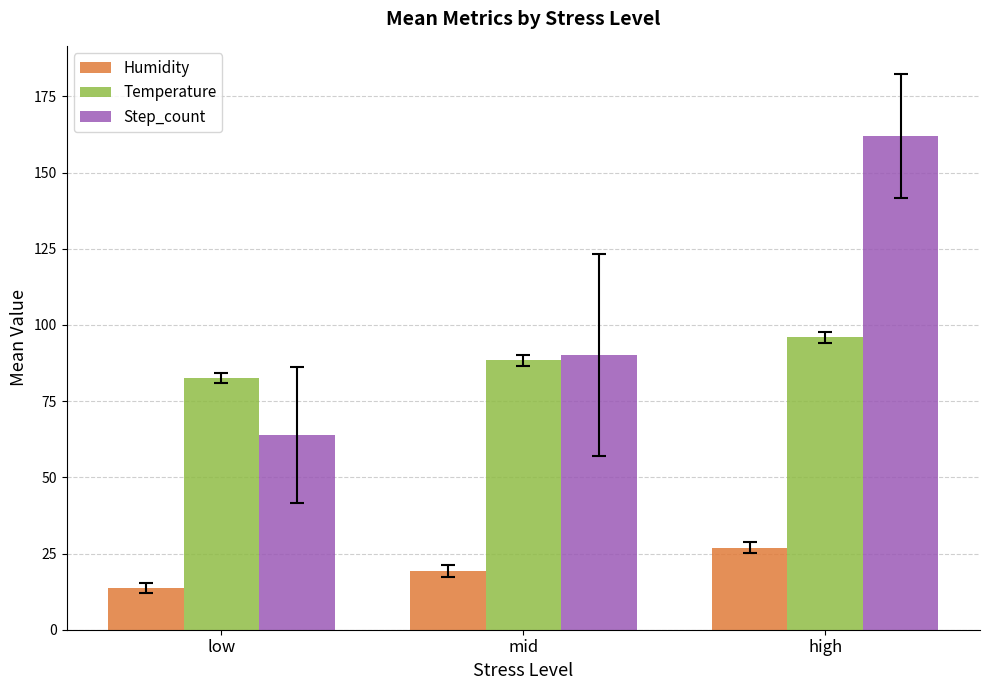

The Step_count series shows 57.6 at high. True or false?

False